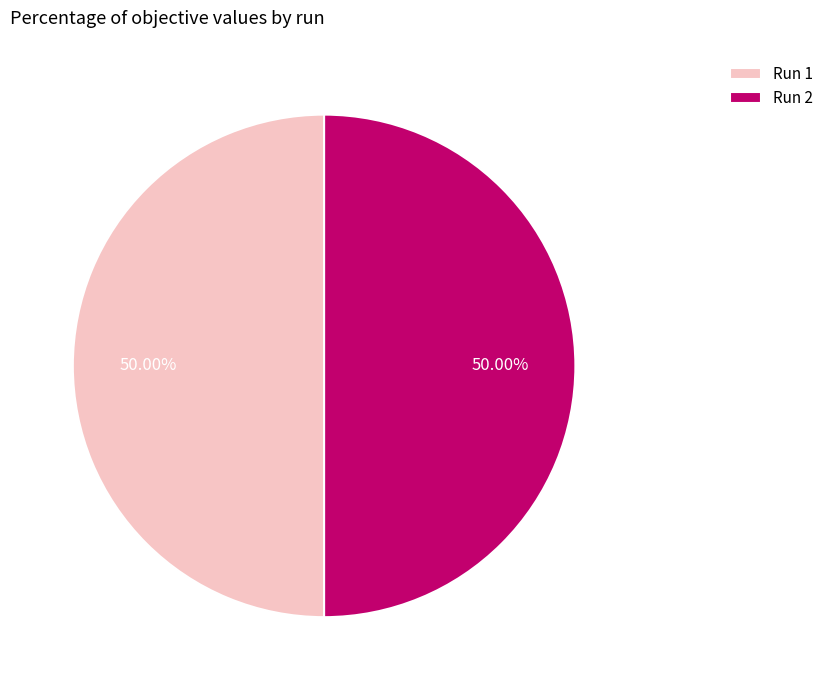

Is the sum of Run 2 and Run 1 greater than half?

Yes